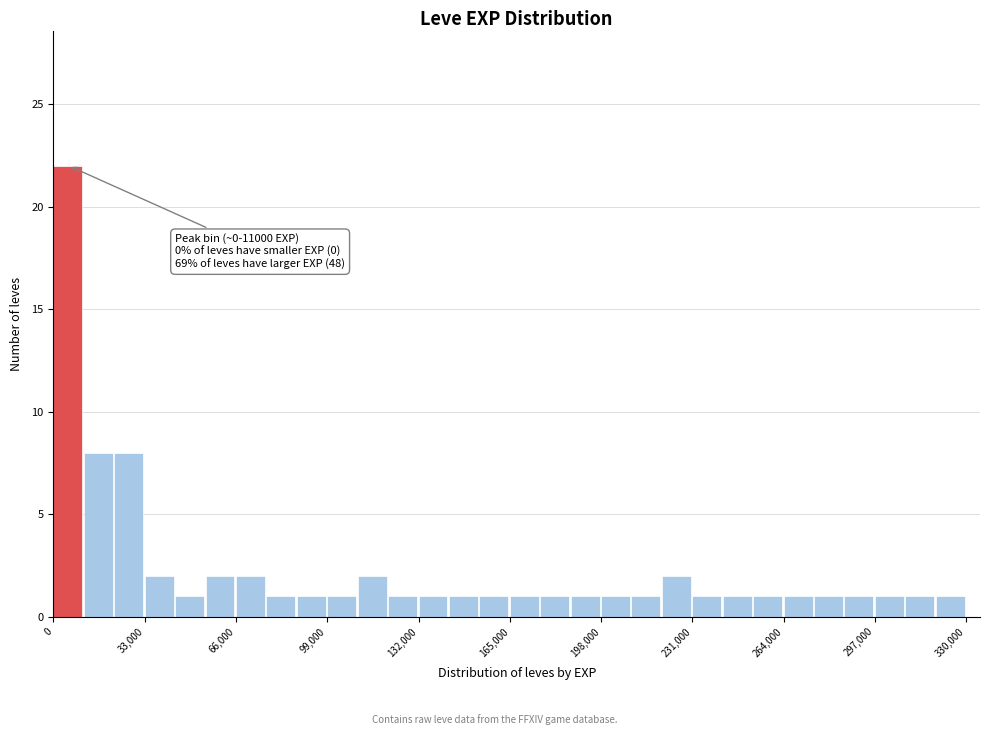

Around what value on the x-axis is the tallest bar? Give the approximate position of its centre, as read against the axis.

5000